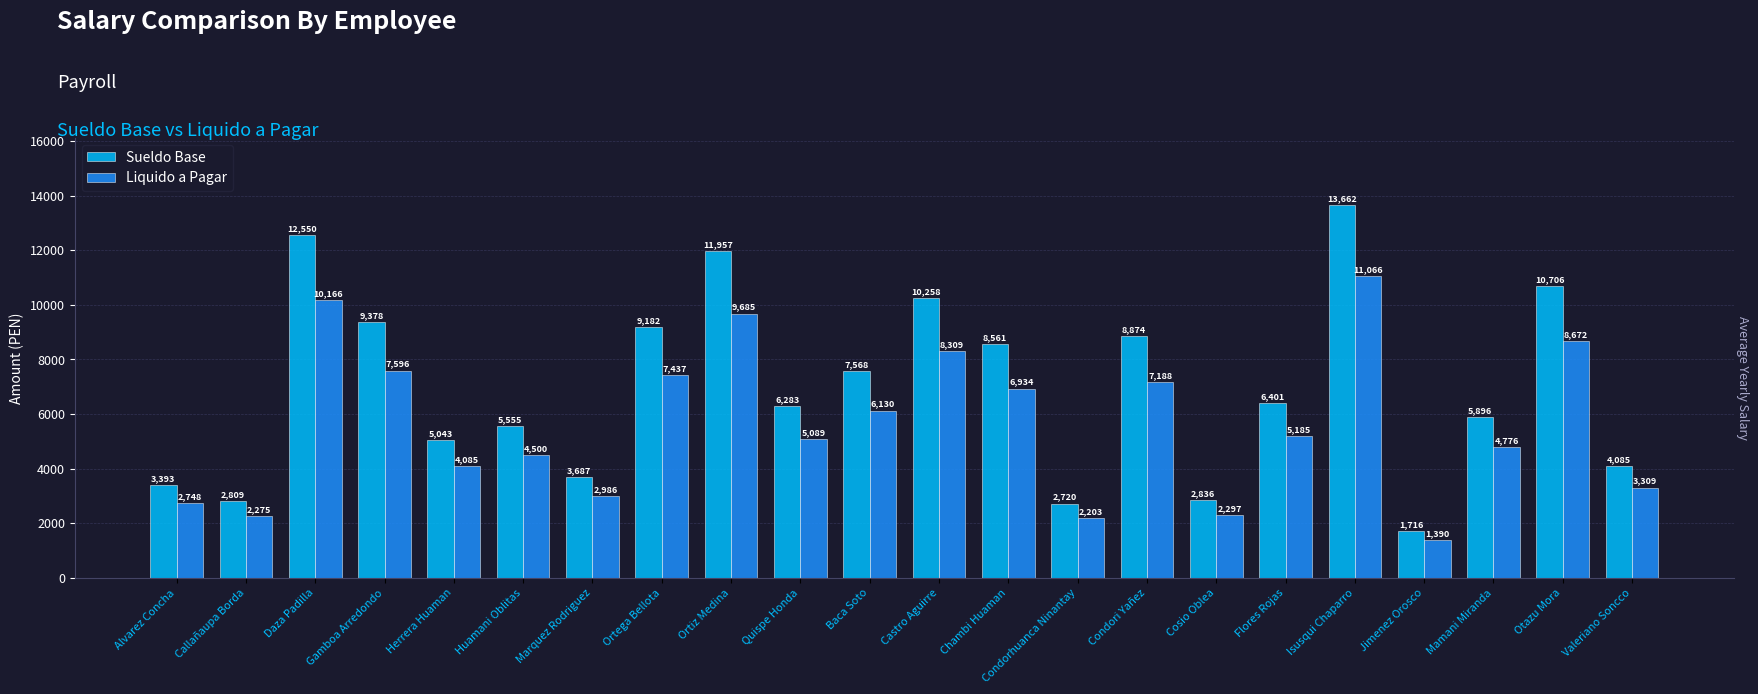

What is the highest value of the Sueldo Base series?

13662.0